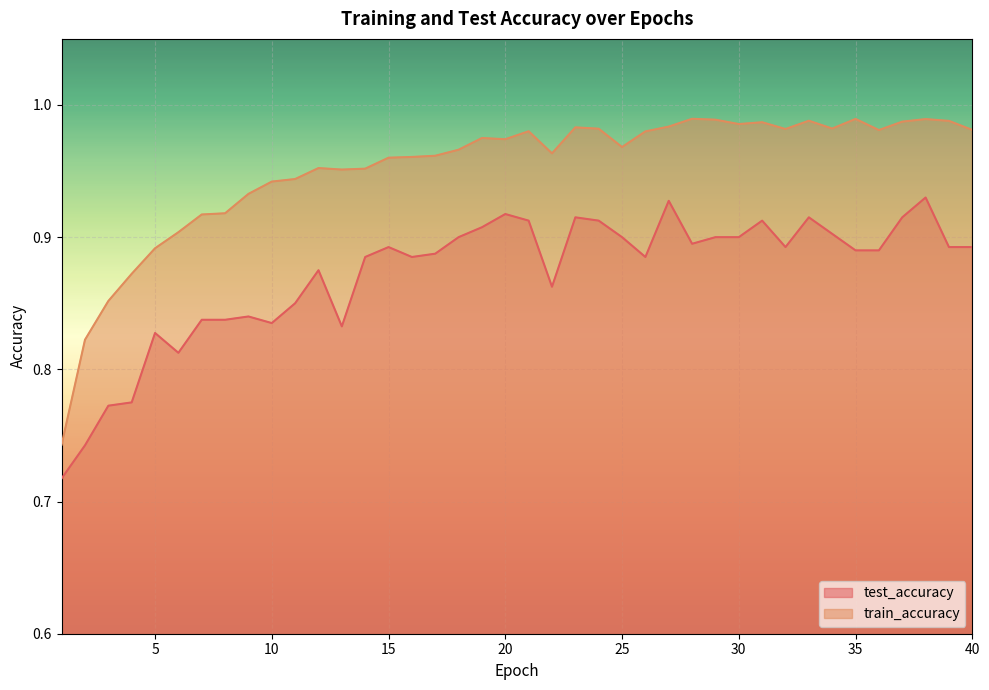

Between 17 and 39, which series saw the biggest shift?

train_accuracy